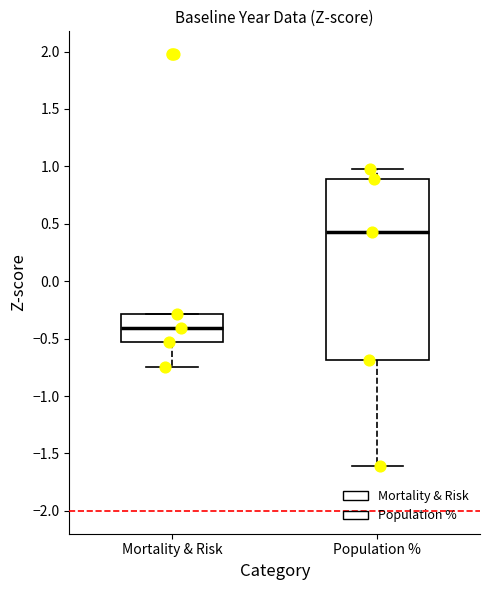

Comparing the boxes themselves (not the whiskers), which one is the tallest?

Population %